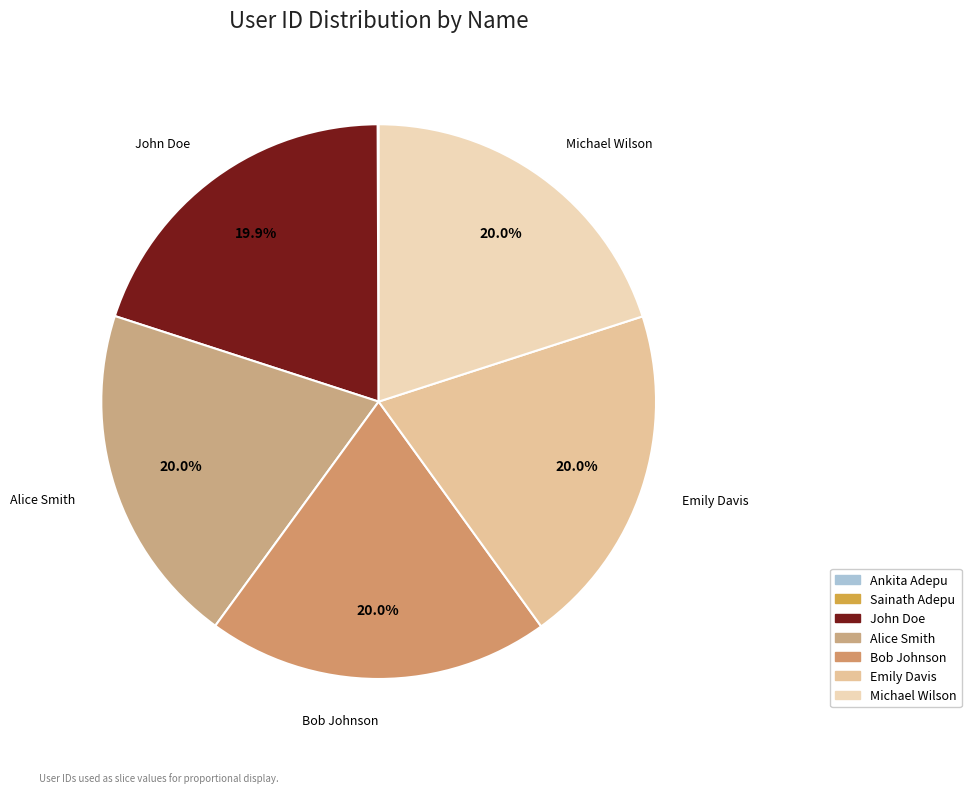

To the nearest percent, what is the combined percentage of Alice Smith and Bob Johnson?

40%